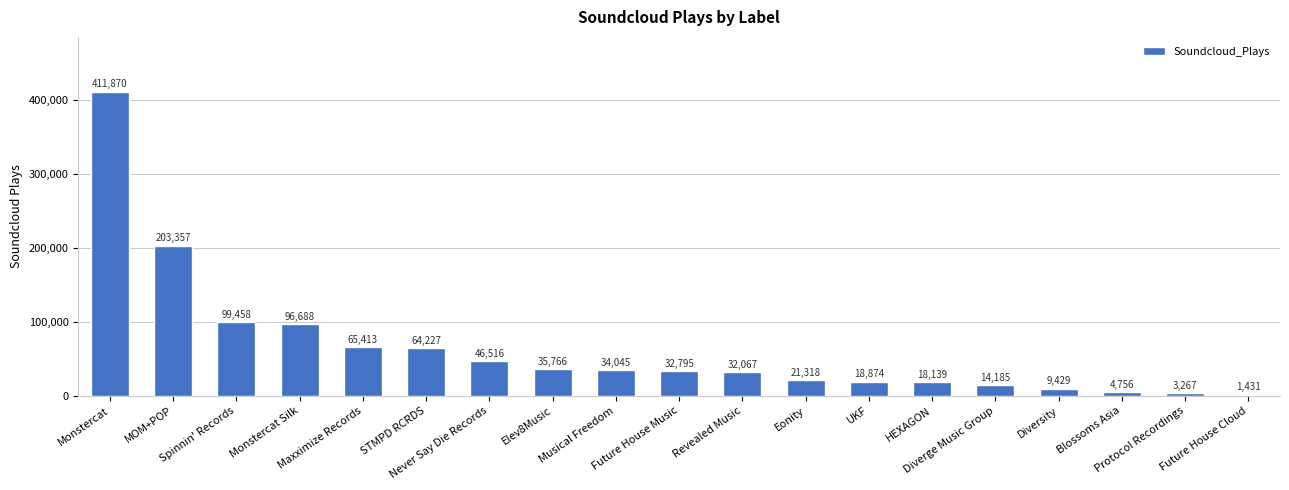

What is the sum of the values at Diversity and Protocol Recordings?

12696